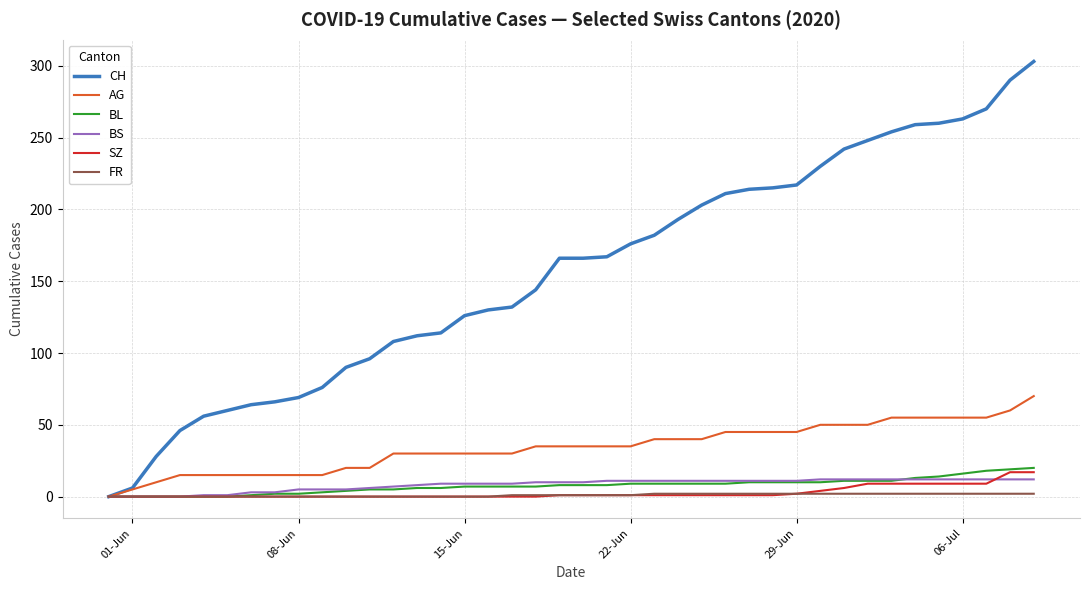

Which series has the largest range (max minus min)?

CH